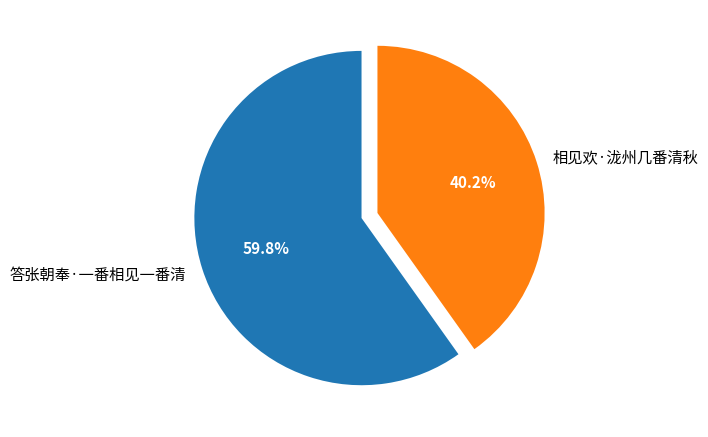

Combined, do 答张朝奉·一番相见一番清 and 相见欢·泷州几番清秋 account for over 50%?

Yes